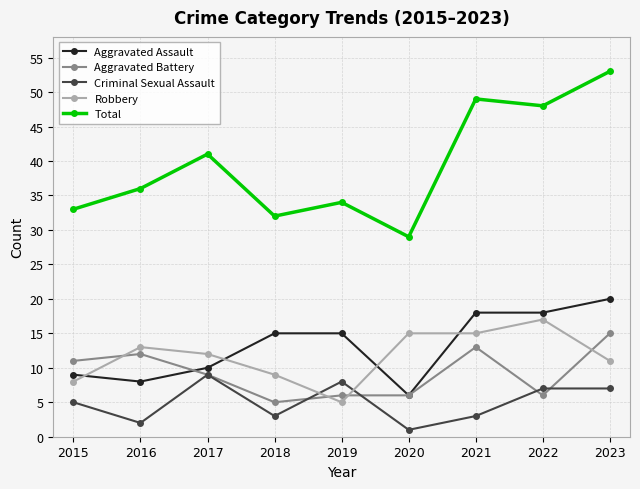

Rank the series by their maximum value, from highest to lowest.

Total, Aggravated Assault, Robbery, Aggravated Battery, Criminal Sexual Assault